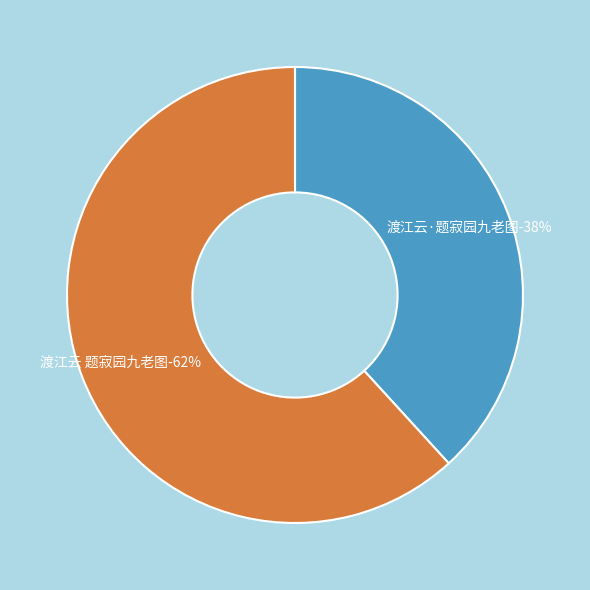

To the nearest percent, what portion does 渡江云·题寂园九老图 represent?

38%